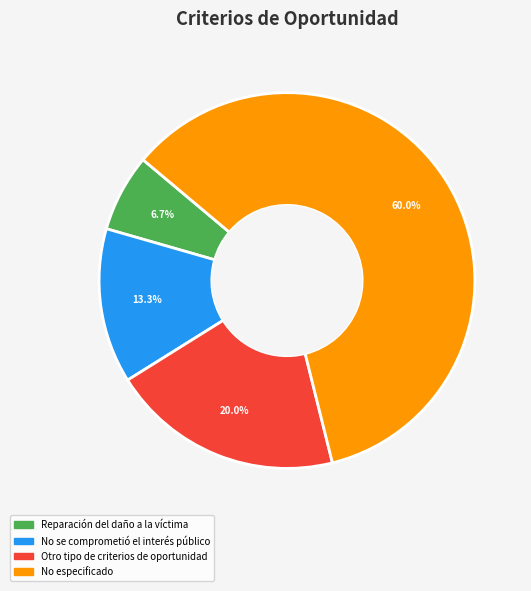

How many segments does this pie chart have?

4